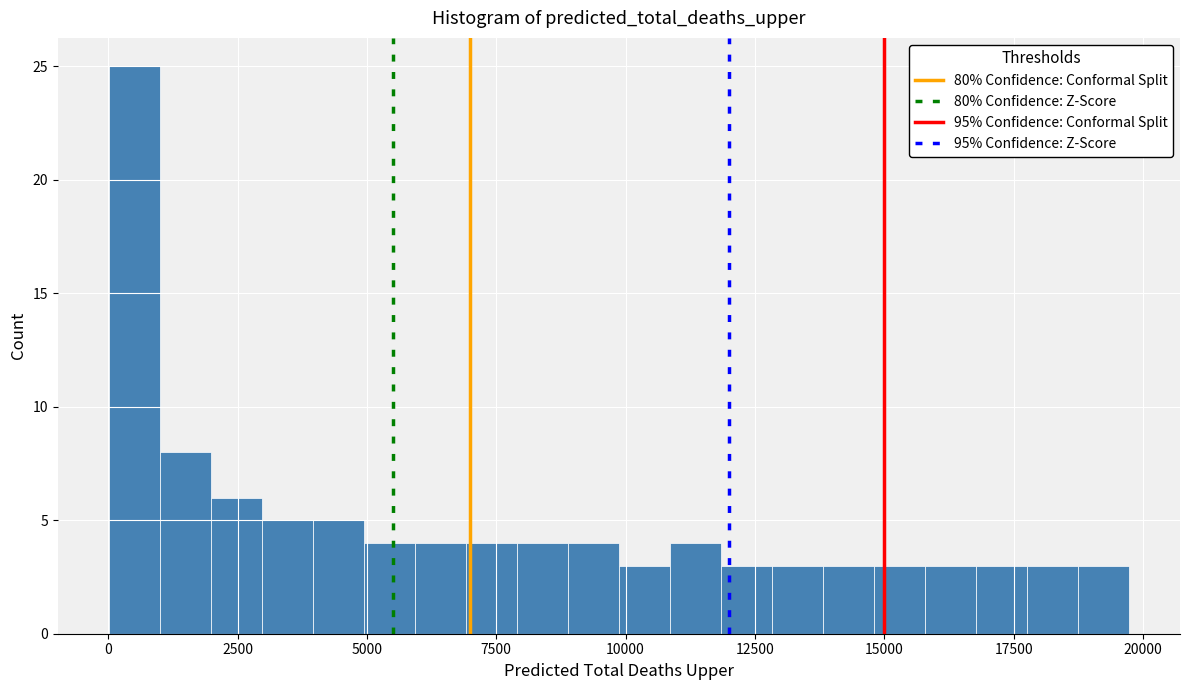

Read against the x-axis, roughly where is the centre of the tallest bar?

500